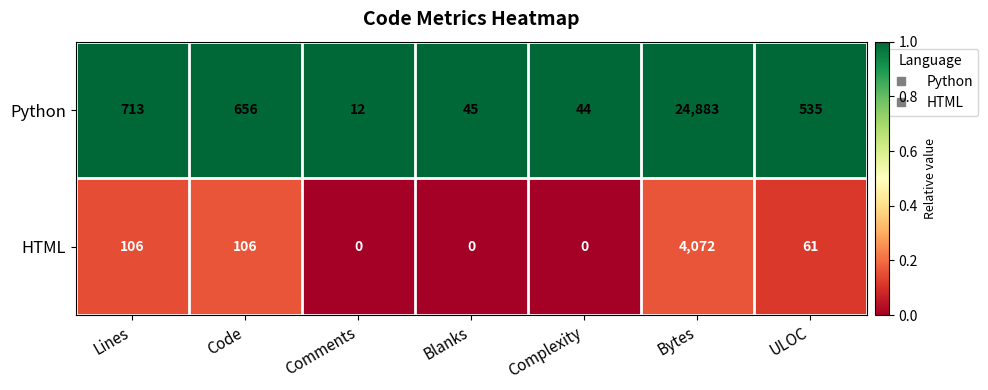

Which series has the largest total across all categories?

Python